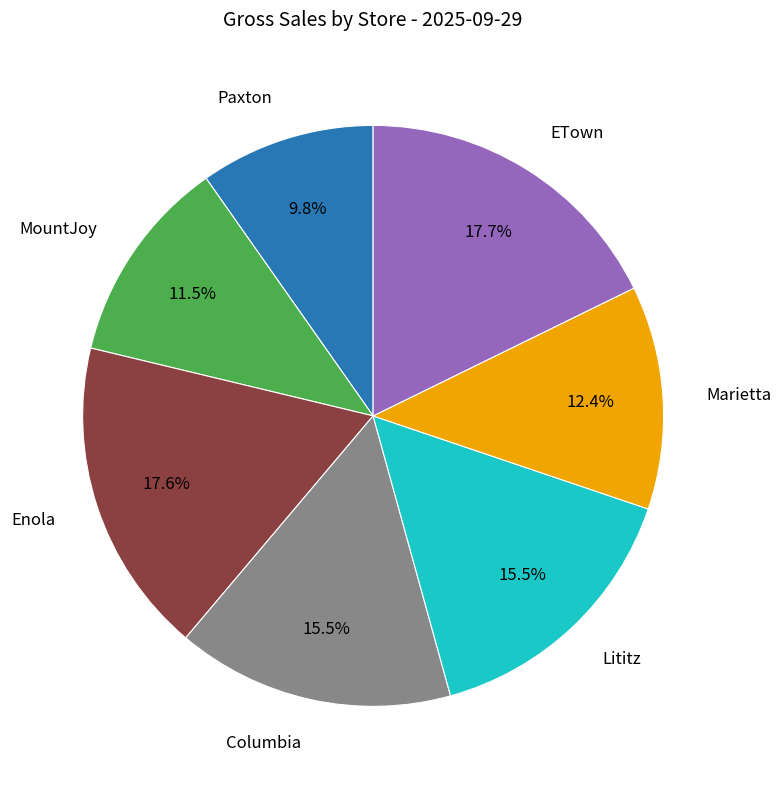

What is the ratio of the value at Enola to the value at ETown?

1.0